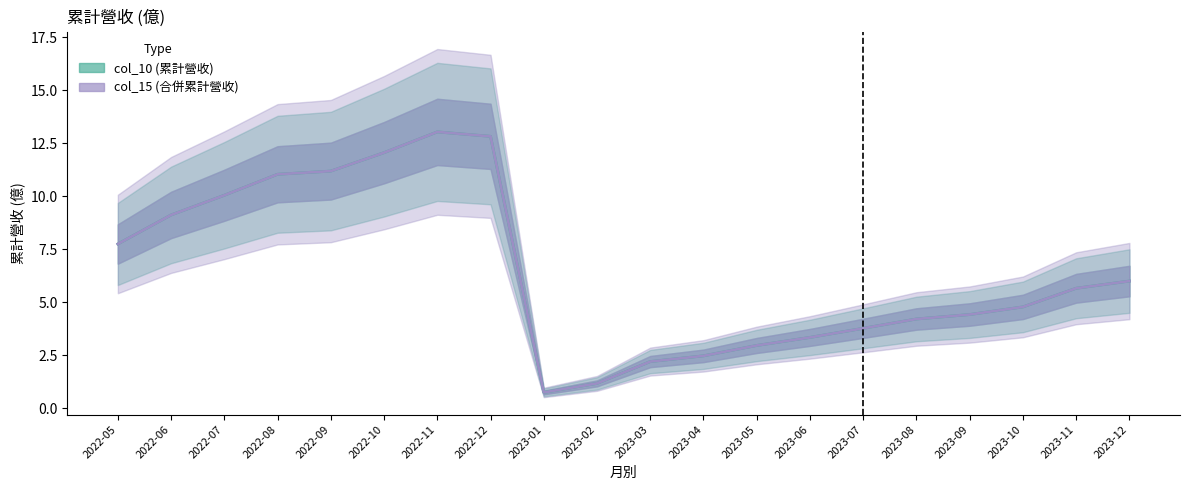

What is the label of the 3rd point from the right?

2023-10